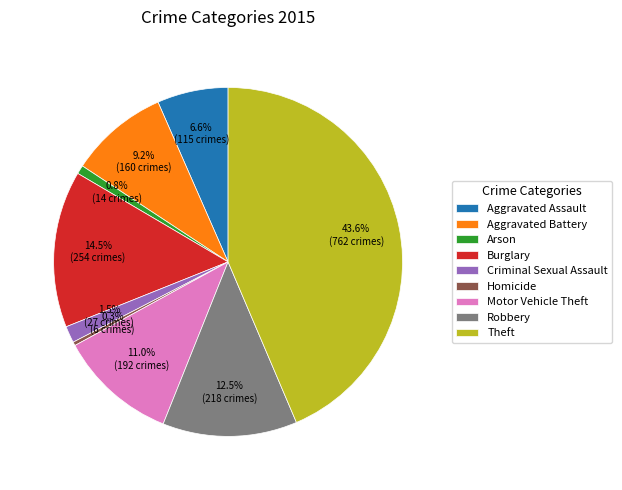

How many slices are in this pie chart?

9